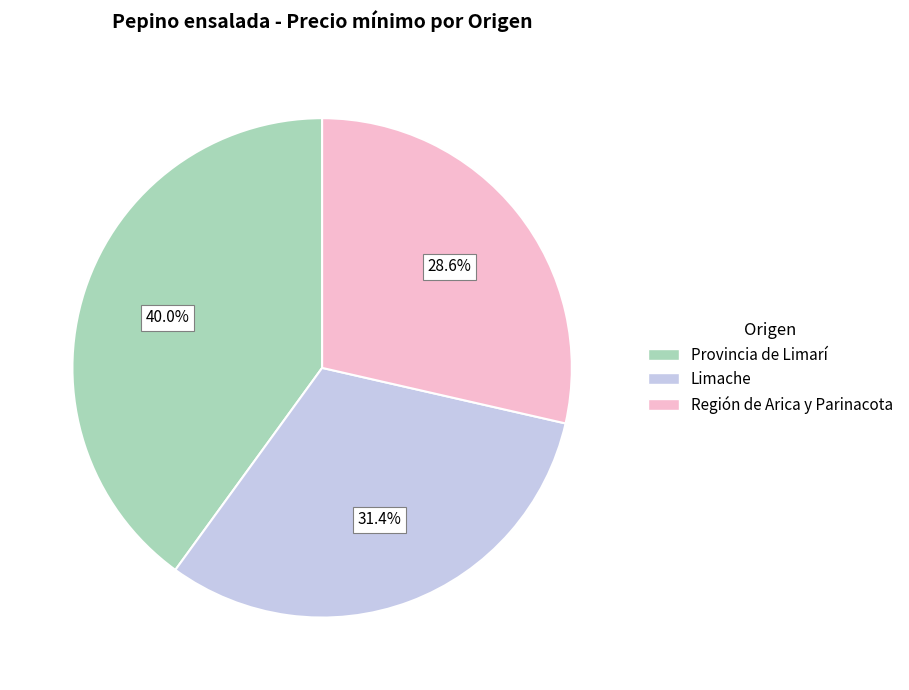

Is there a majority slice in this chart?

No